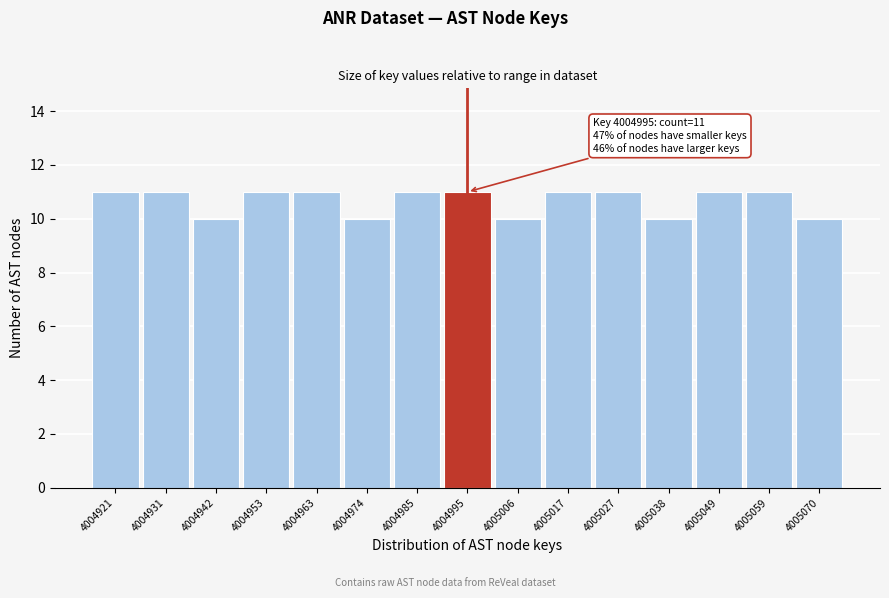

Reading left to right, what are all the values shown in this chart?

11	11	10	11	11	10	11	11	10	11	11	10	11	11	10